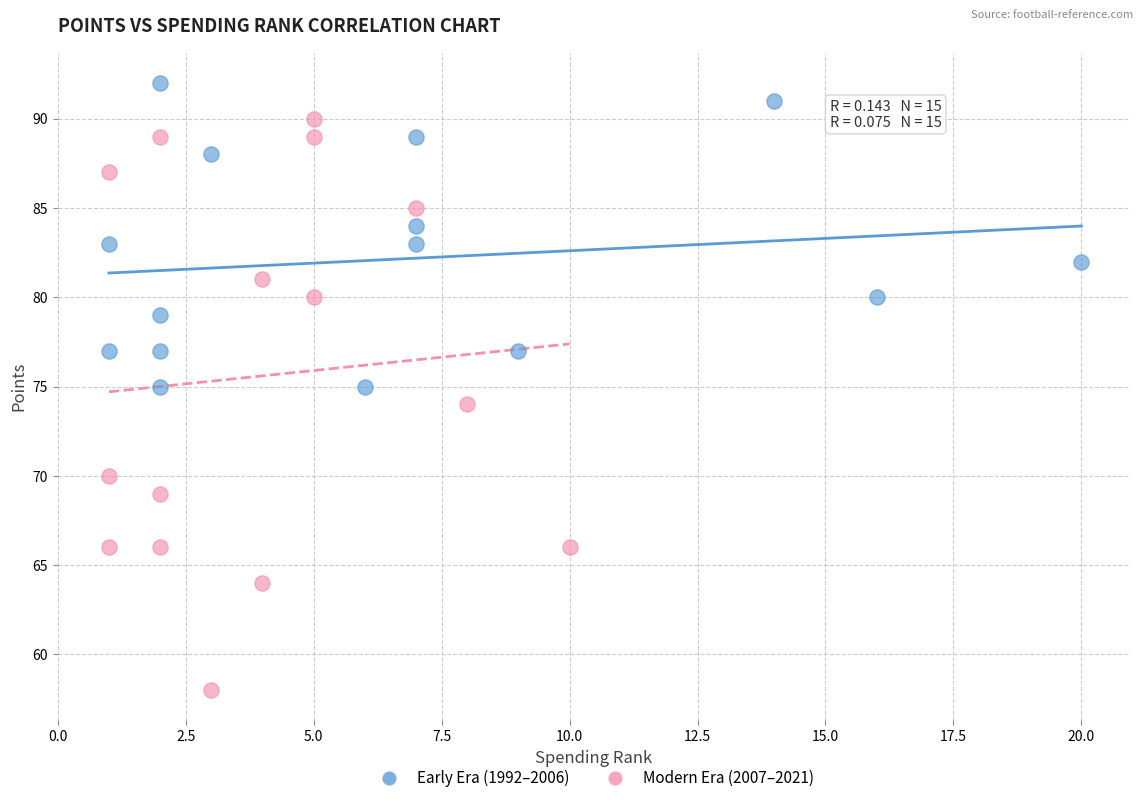

Which series has the widest spread of Y values?

Modern Era (2007–2021)